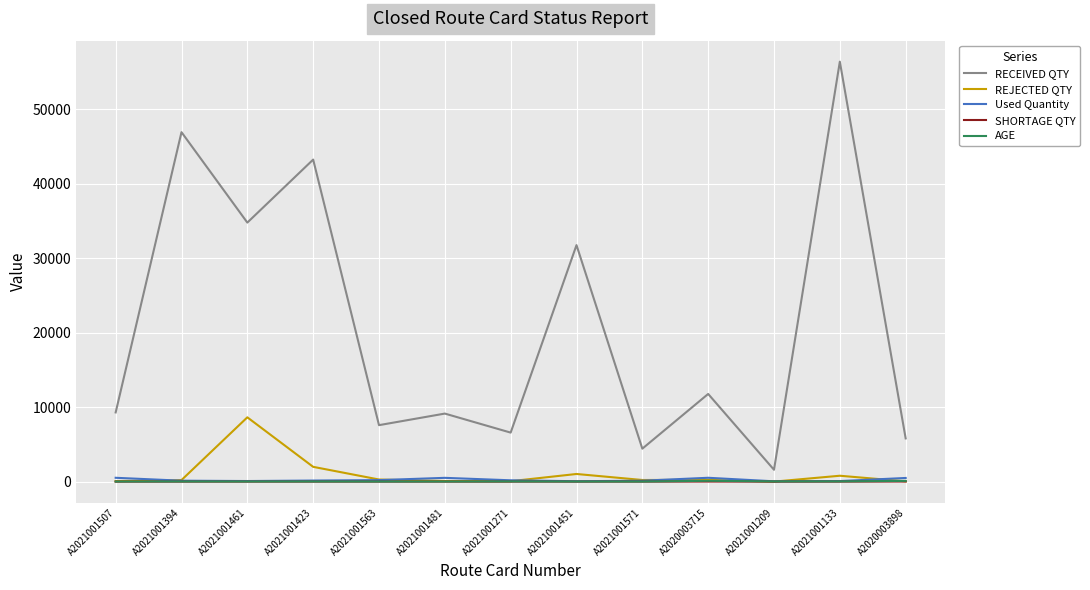

The AGE series shows 30.0 at A2021001133. True or false?

True